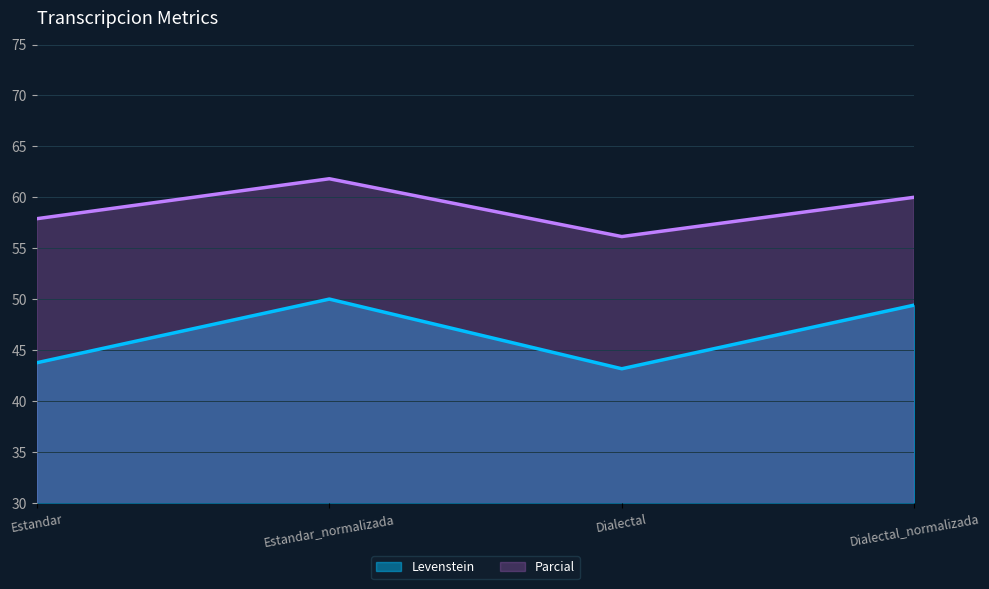

Which category has the highest value across all series?

Estandar_normalizada